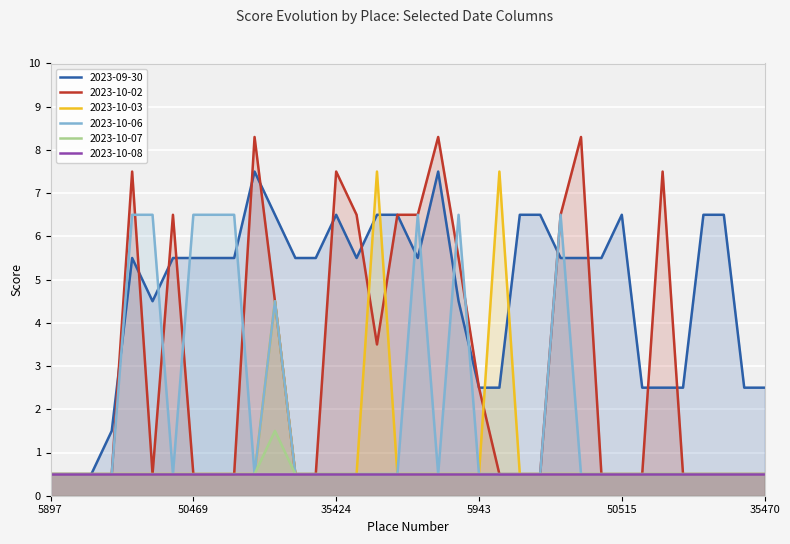

The 2023-10-06 series shows 0.5 at 50465. True or false?

True